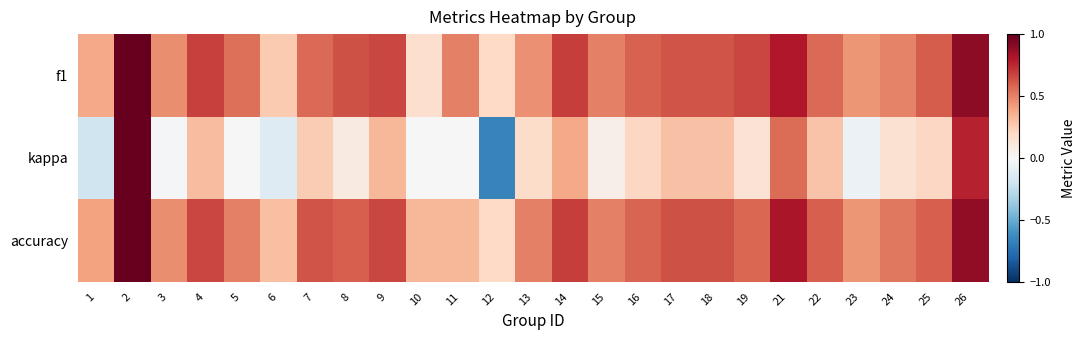

Which category has the highest value across all series?

2